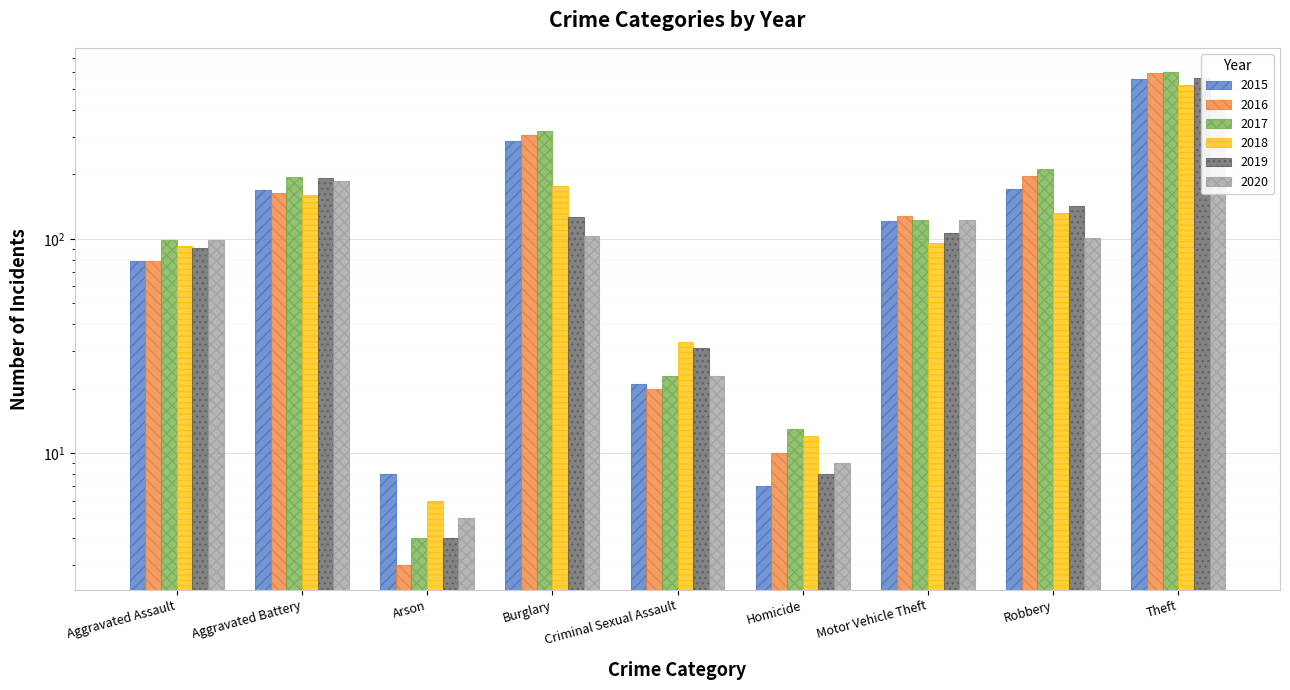

What is the difference between the highest and lowest values at Criminal Sexual Assault?

13